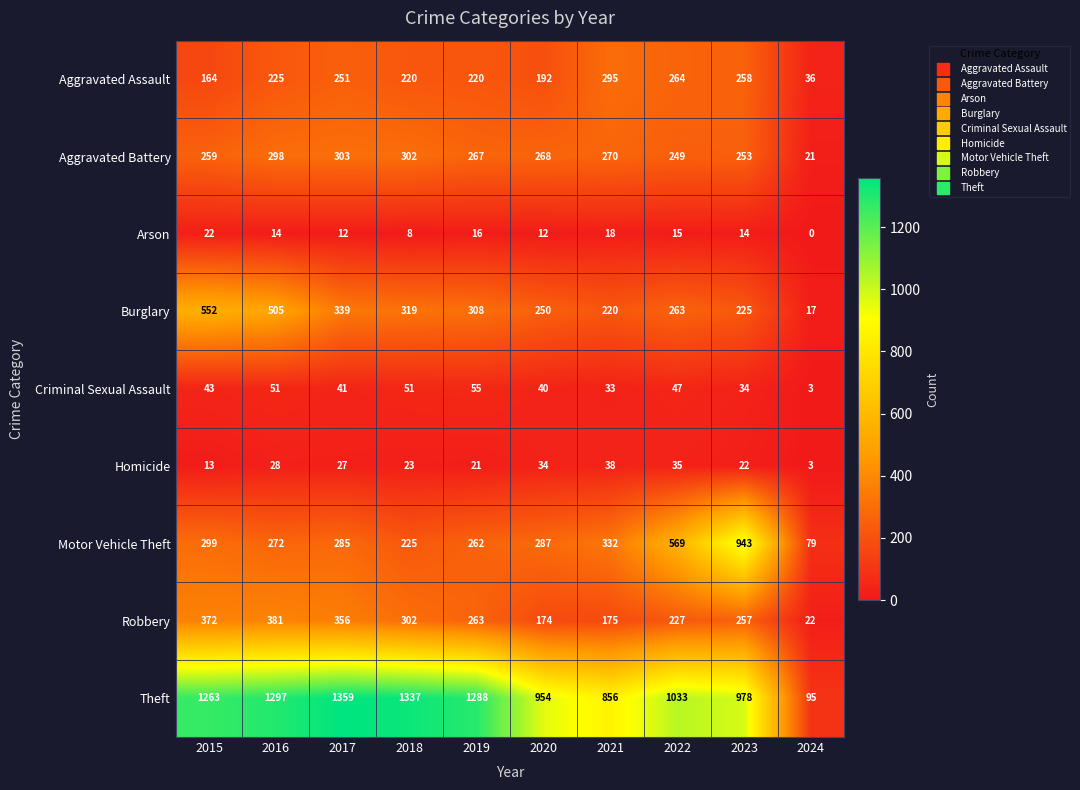

What is the difference between the Aggravated Battery values at 2022 and 2018?

53